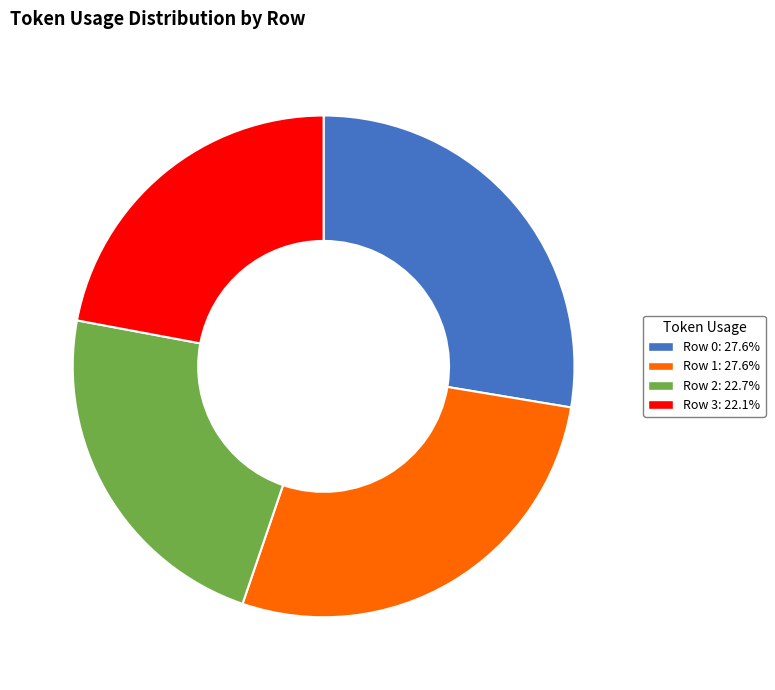

Approximately how many times larger is the value at Row 3: 22.1% compared to Row 1: 27.6%?

0.8